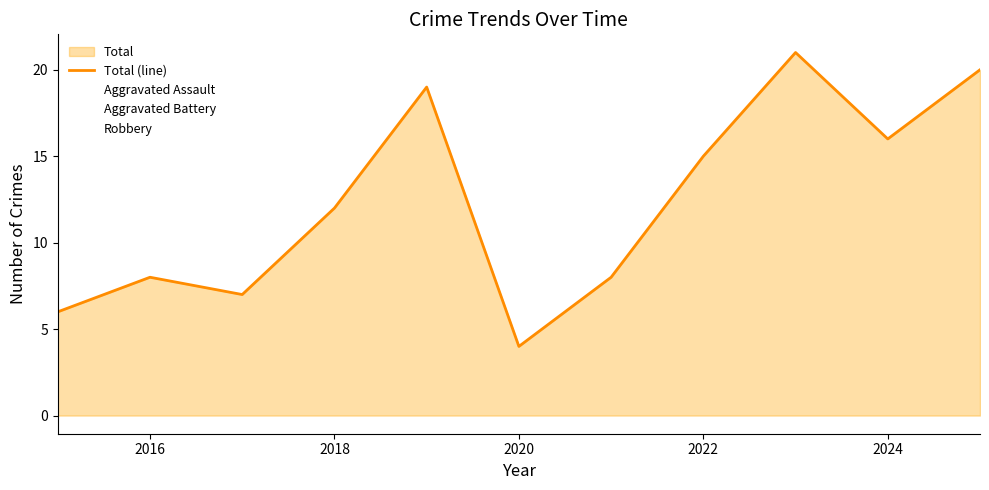

Does the chart display data point markers on the line(s)?

No